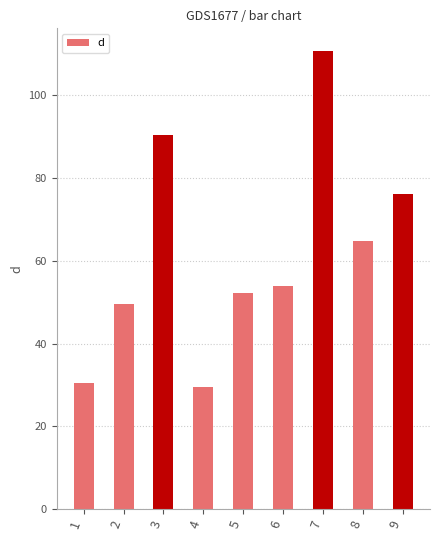

What is the approximate value at 3?

90.3